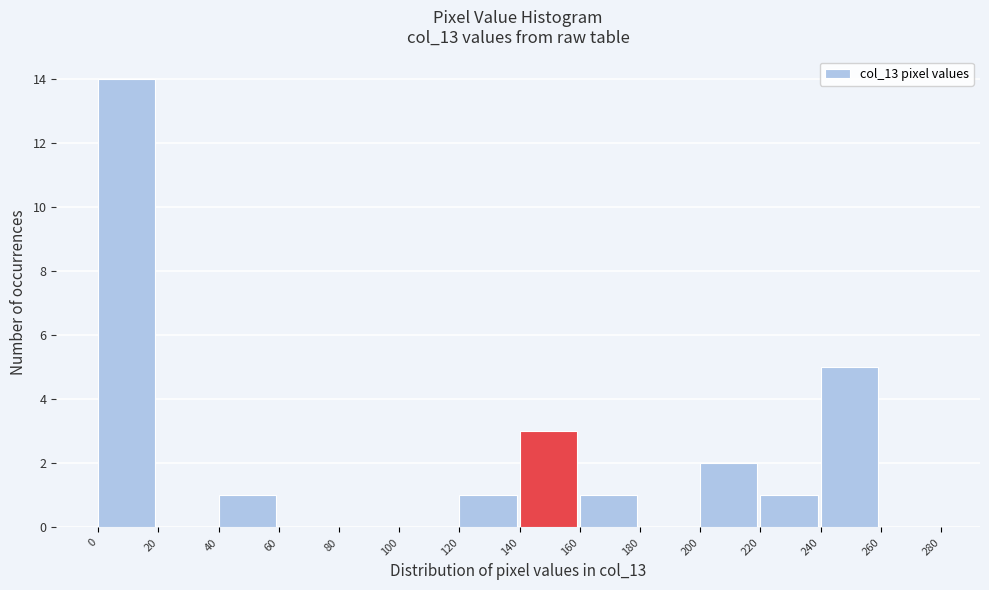

Reading left to right, list every bar in this chart as the range it spans on the x-axis followed by its height. The values are not printed on the chart, so give them approximately, as read against the axis.

0 to 20: 14
20 to 40: 0
40 to 60: 1
60 to 80: 0
80 to 100: 0
100 to 120: 0
120 to 140: 1
140 to 160: 3
160 to 180: 1
180 to 200: 0
200 to 220: 2
220 to 240: 1
240 to 260: 5
260 to 280: 0